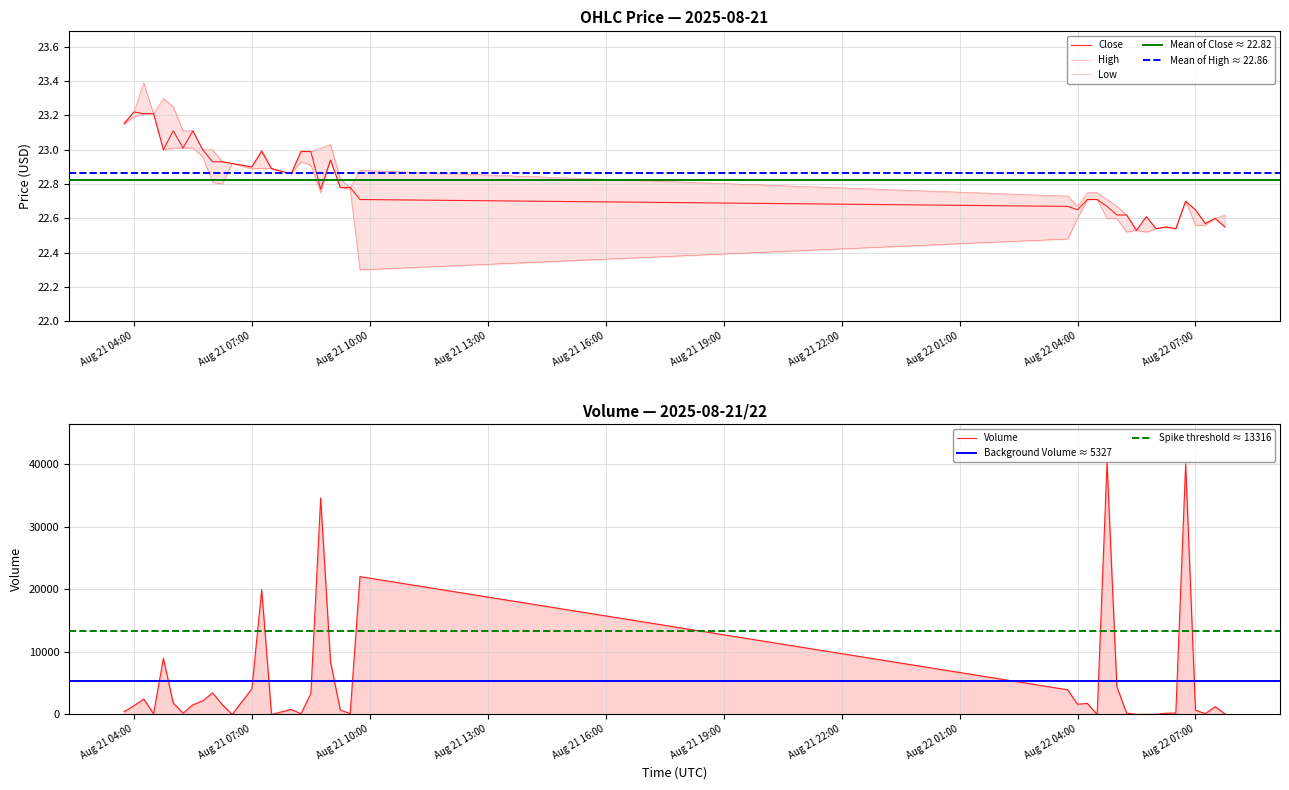

What is the label of the 19th point from the left?

2025-08-21 08:45